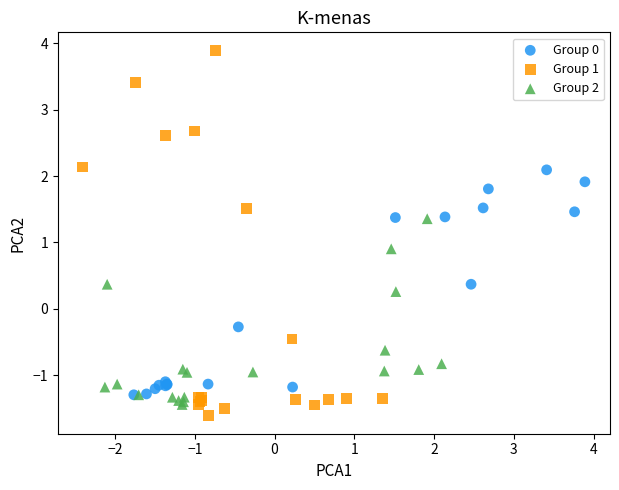

Which series reaches the minimum Y coordinate?

Group 1